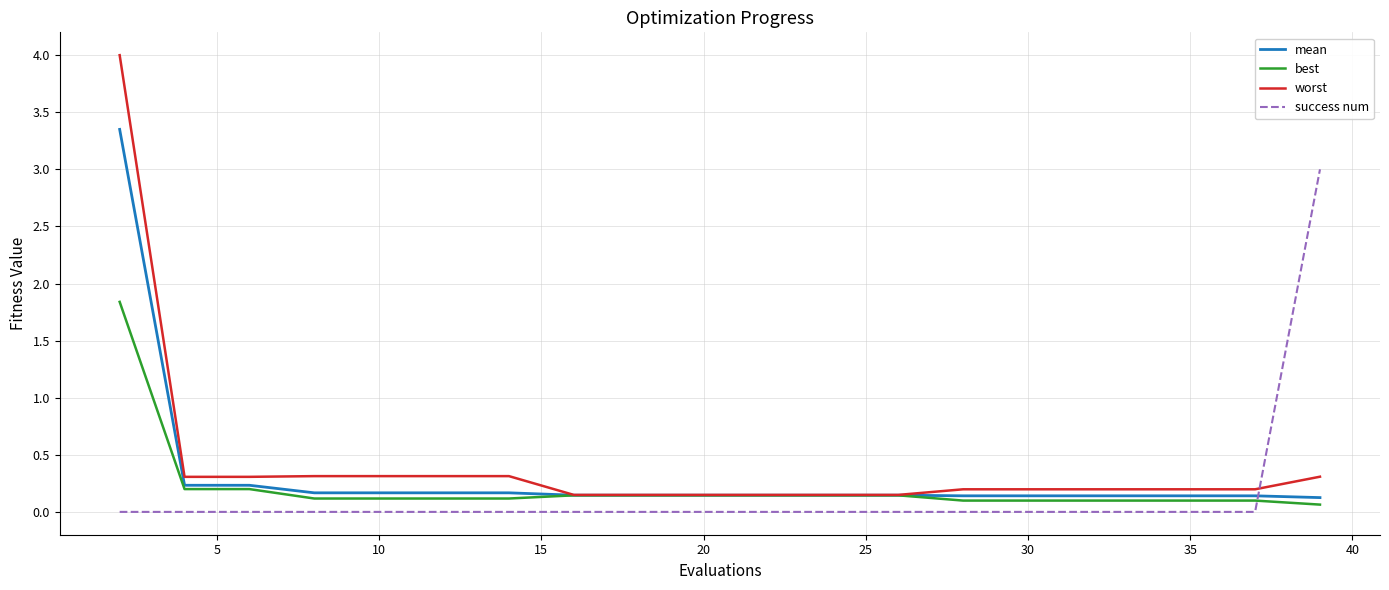

Which series has the widest spread of values?

worst